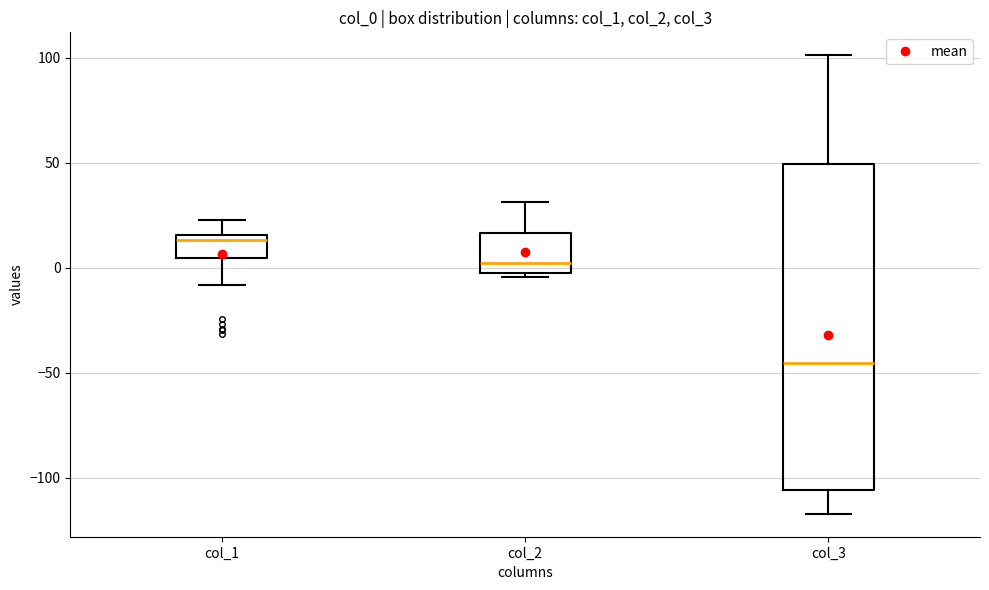

Which box has the lowest median line?

col_3